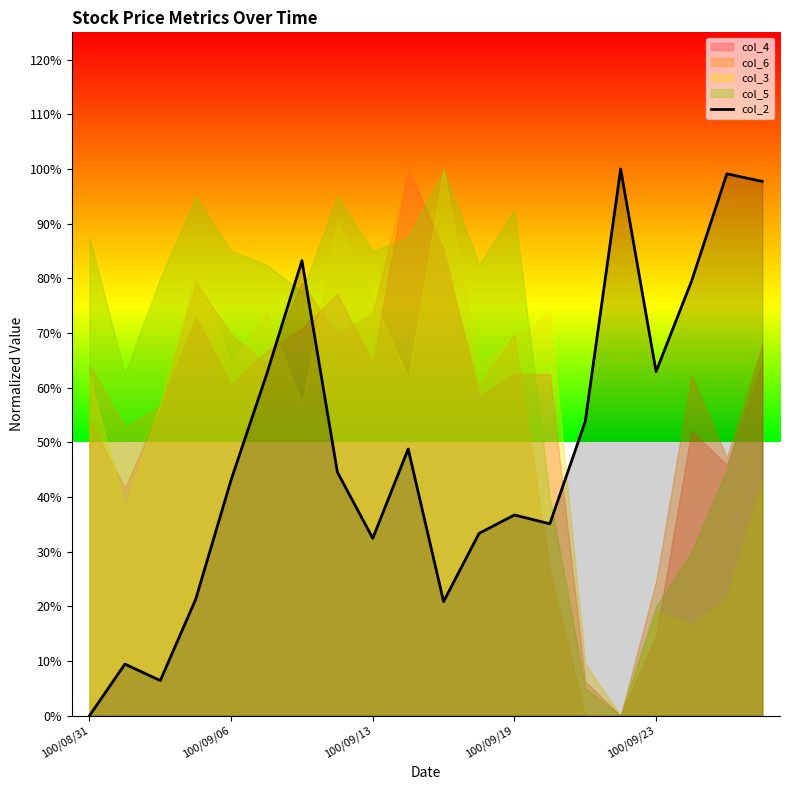

Between 100/09/19 and 13, which is larger?

13